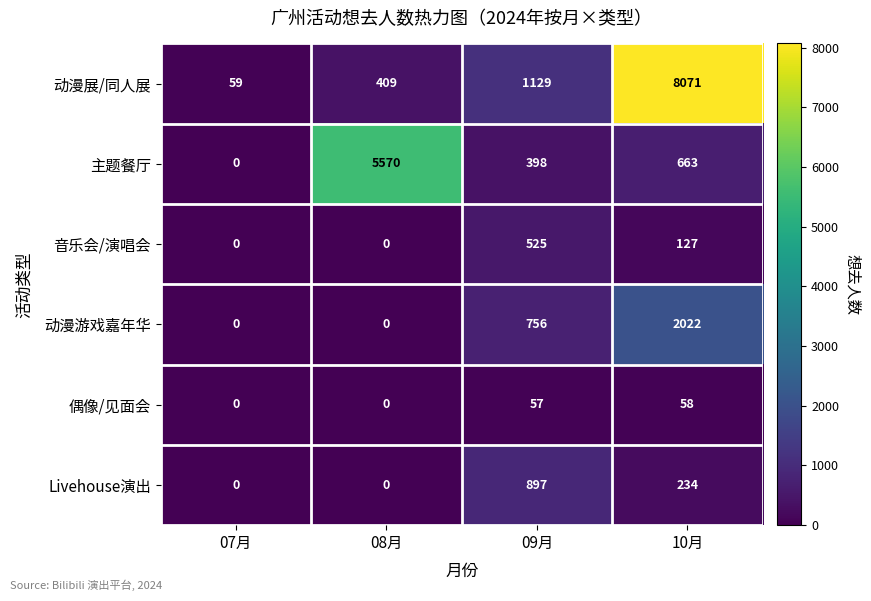

Reading left to right, what are all the values shown in this chart?

动漫展/同人展: 07月=59	08月=409	09月=1129	10月=8071
主题餐厅: 07月=0	08月=5570	09月=398	10月=663
音乐会/演唱会: 07月=0	08月=0	09月=525	10月=127
动漫游戏嘉年华: 07月=0	08月=0	09月=756	10月=2022
偶像/见面会: 07月=0	08月=0	09月=57	10月=58
Livehouse演出: 07月=0	08月=0	09月=897	10月=234